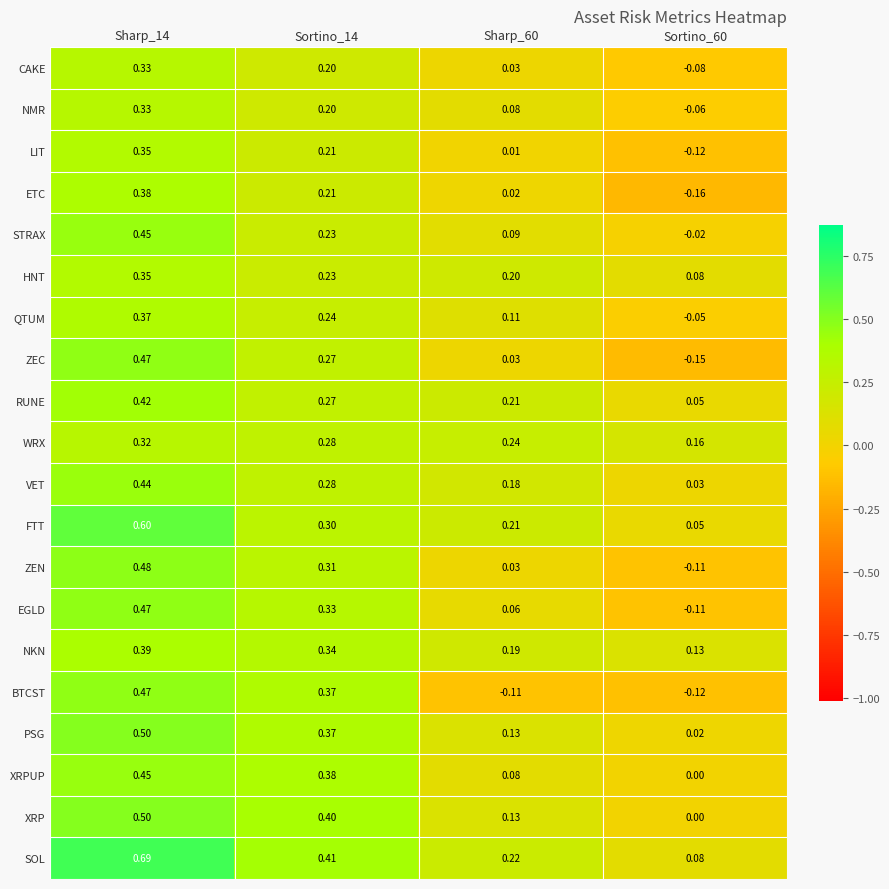

Which series changed the most between Sharp_14 and Sortino_14?

FTT